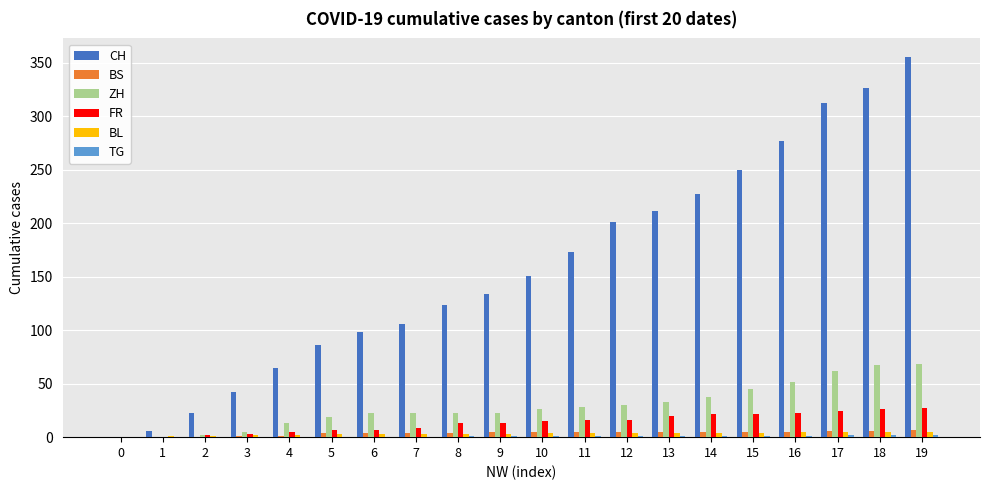

What is the spread (max minus min) of values at 12?

200